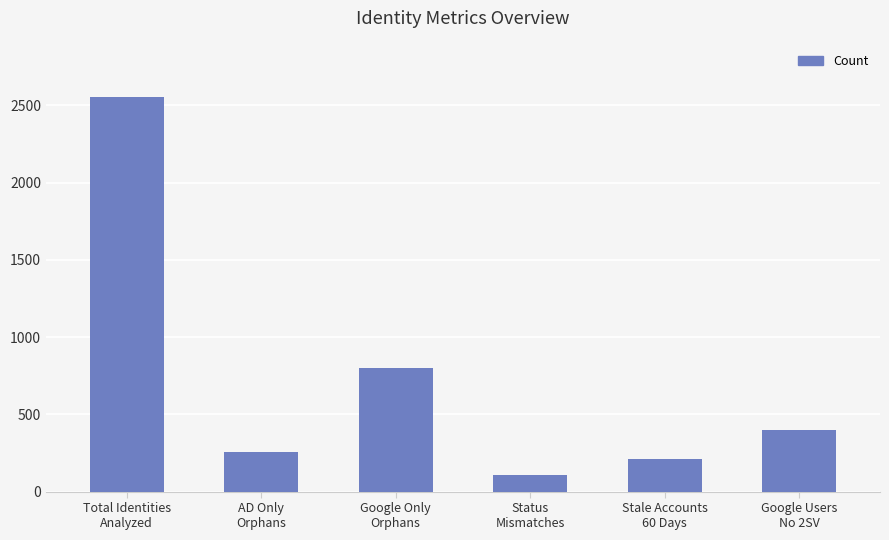

Reading left to right, list all the values displayed in this chart.

2555	257	800	106	208	401